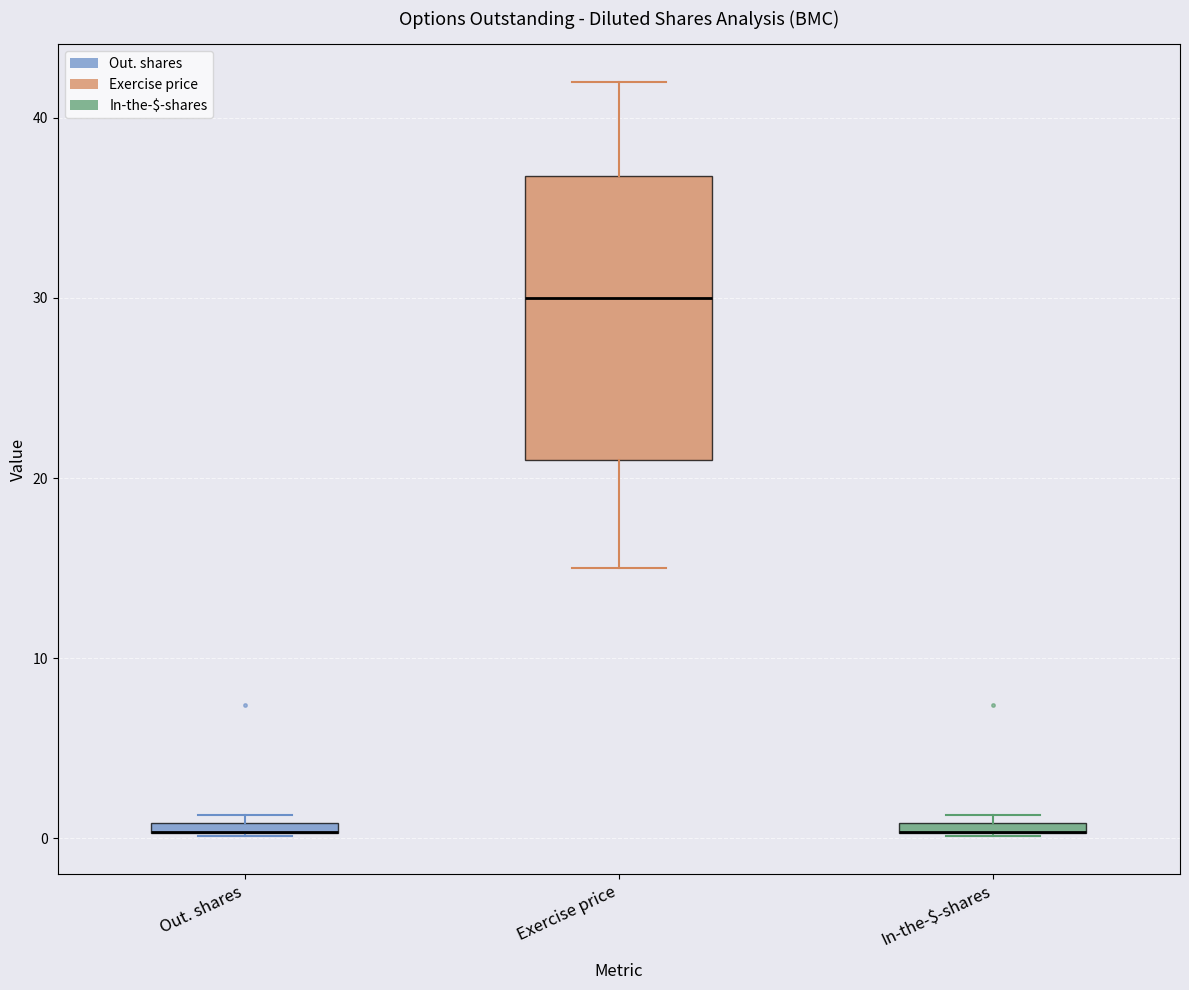

Where does the upper whisker of the box for Exercise price end on the y-axis? The values are not printed on the chart, so give them approximately, as read against the axis.

42